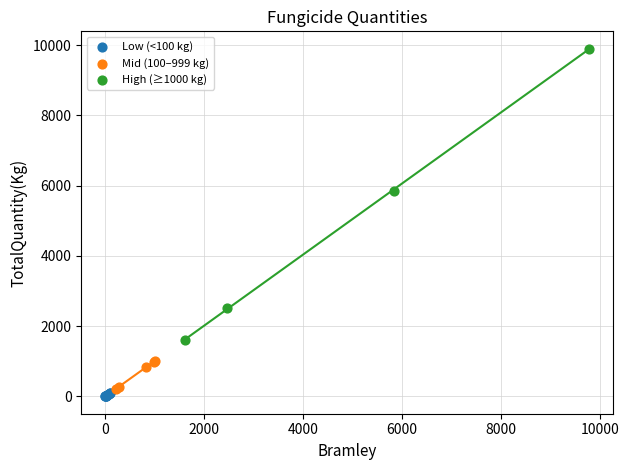

Which series has the largest Y range (max minus min)?

High (≥1000 kg)